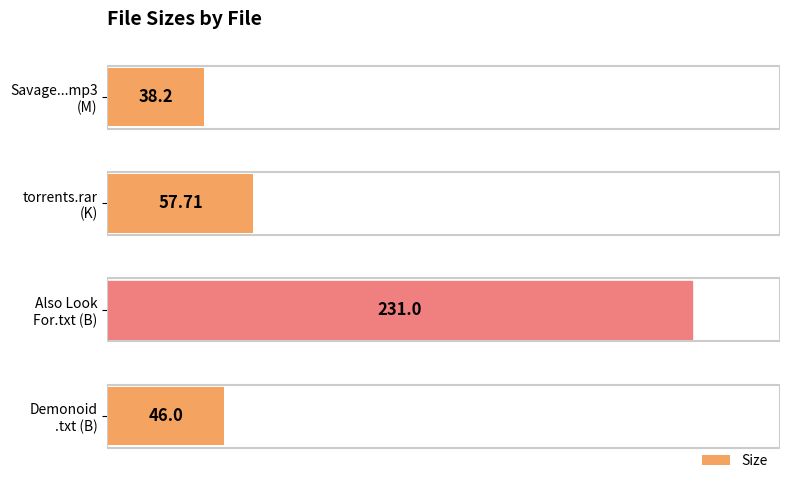

What is the average value?

93.2